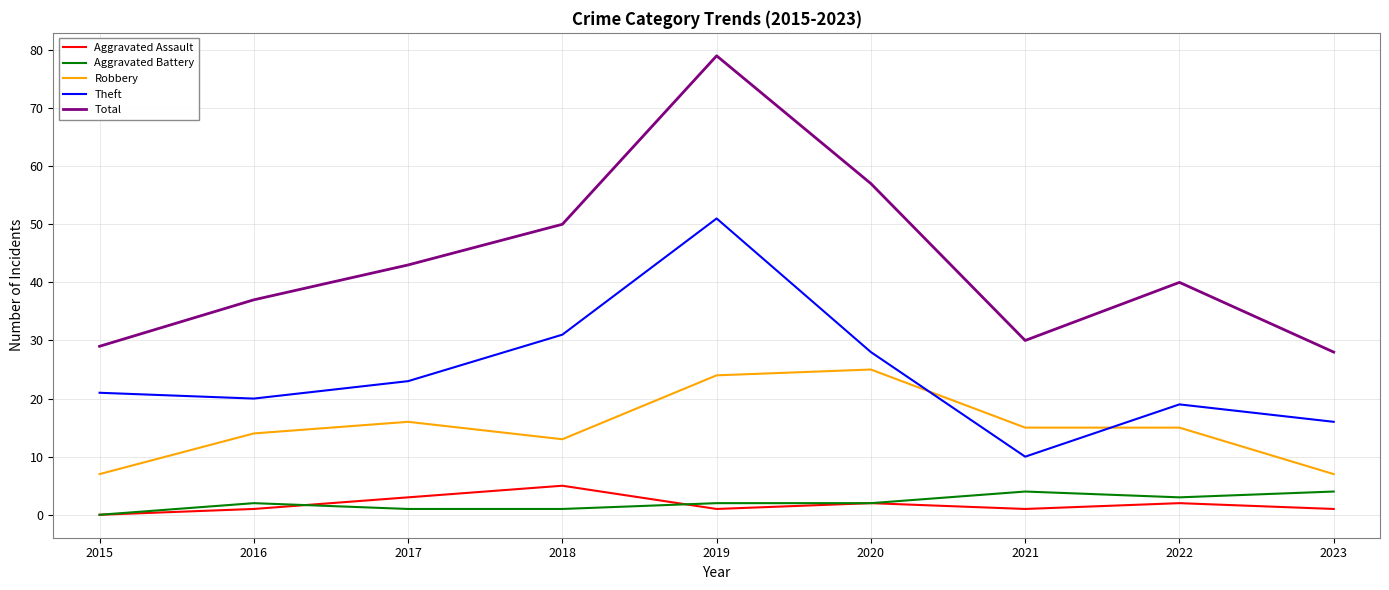

At which category is the sum across all series the highest?

2019